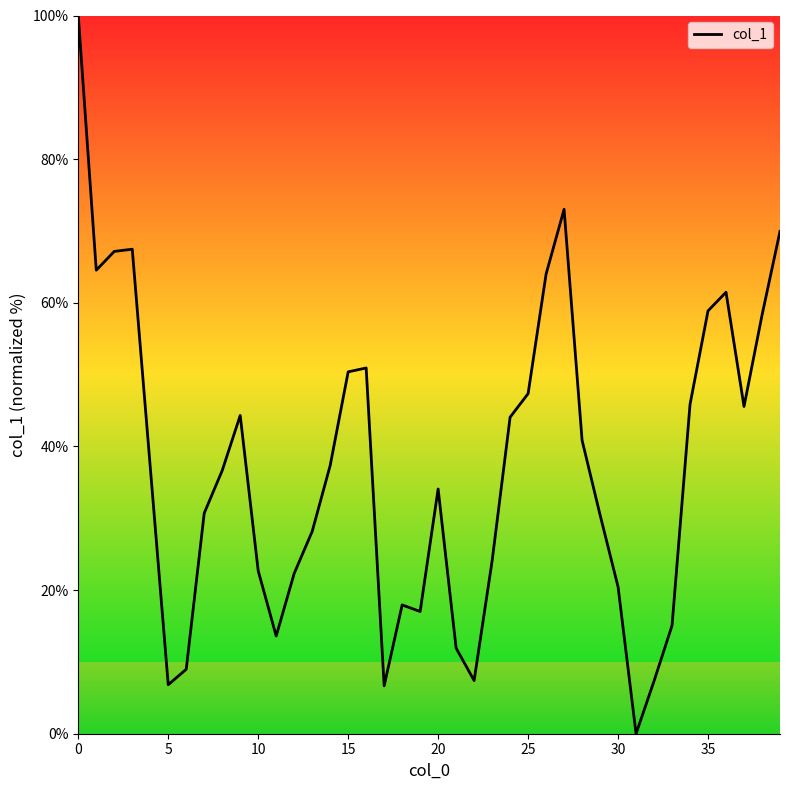

What is the maximum value shown in the chart?

100.0